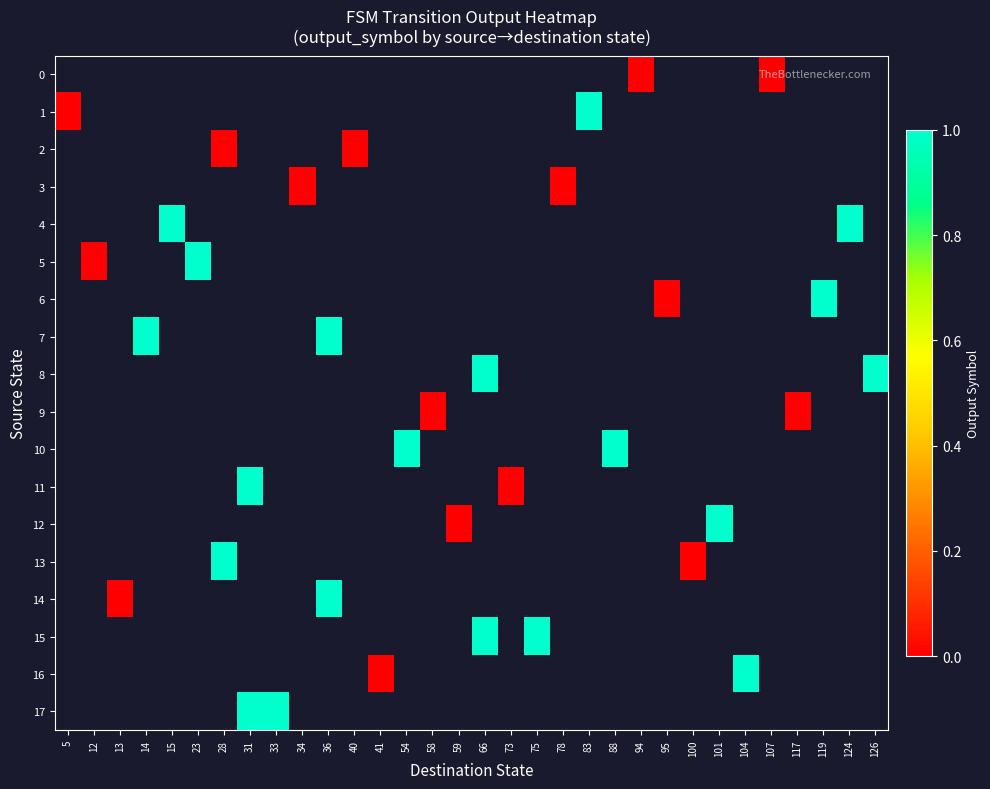

How many data points does each series have?

32